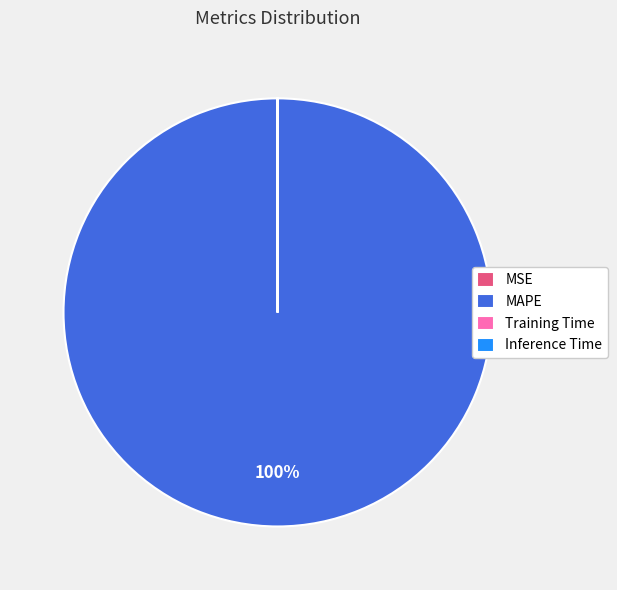

Which slice is the largest?

MAPE